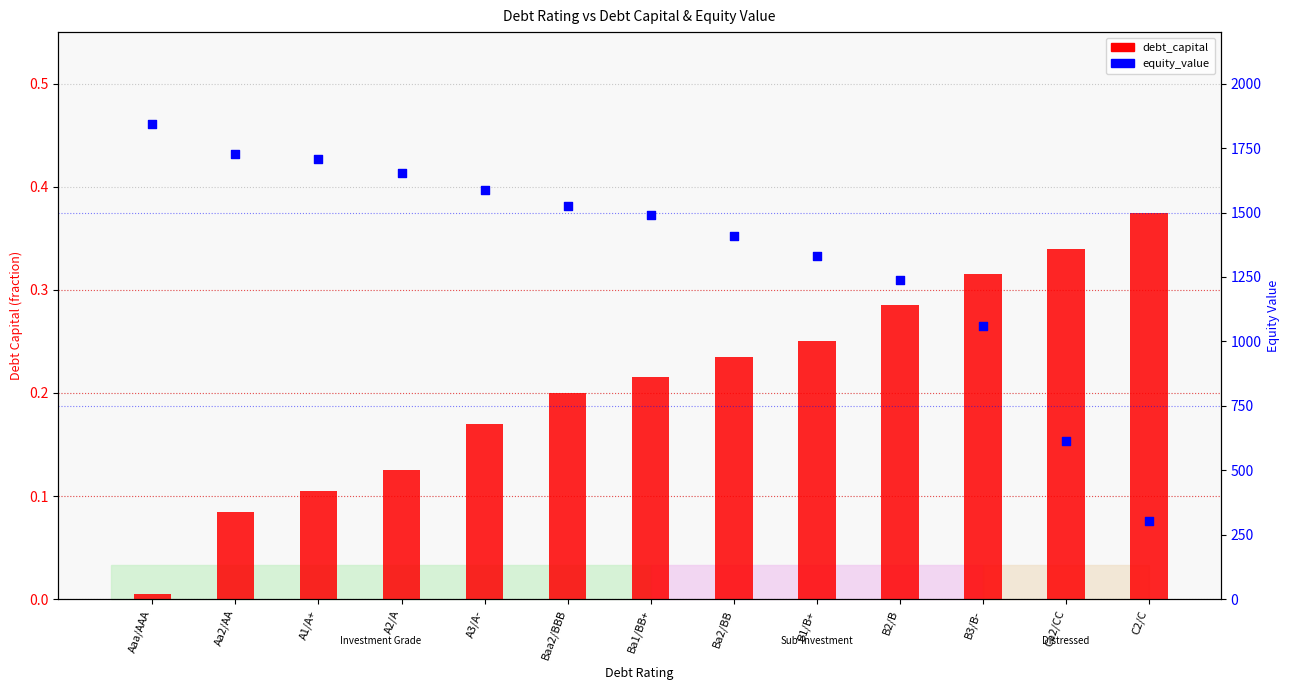

At how many categories does at least one series exceed 476?

12